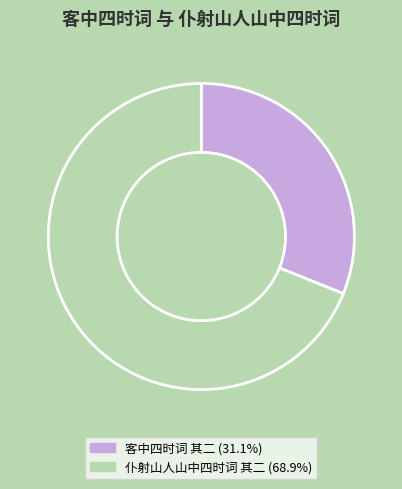

What is the ratio of the value at 仆射山人山中四时词 其二 to the value at 客中四时词 其二?

2.2